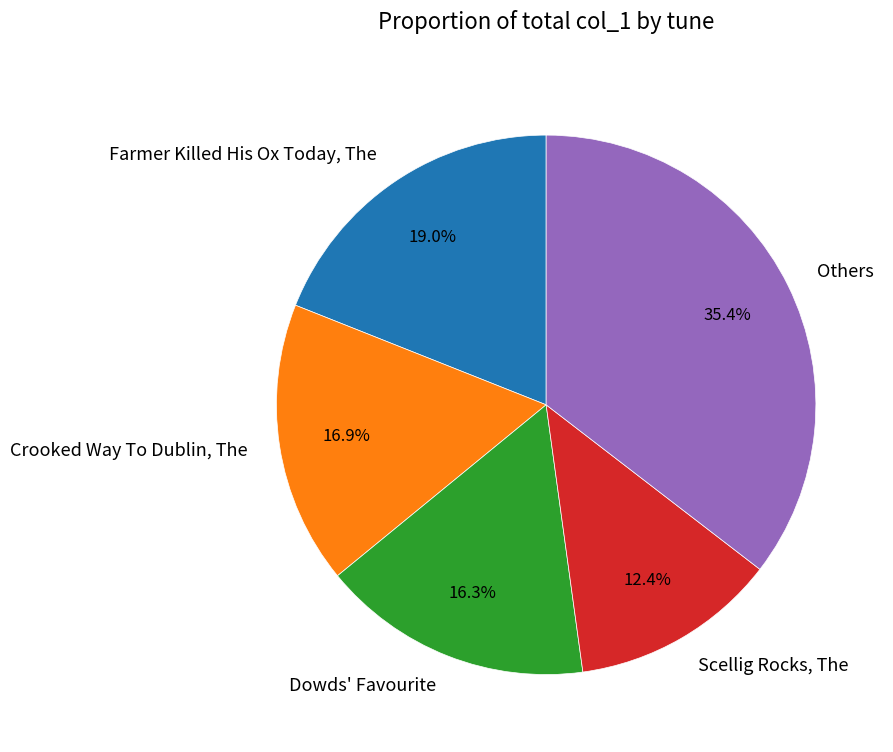

Which category has the biggest portion of the pie?

Others